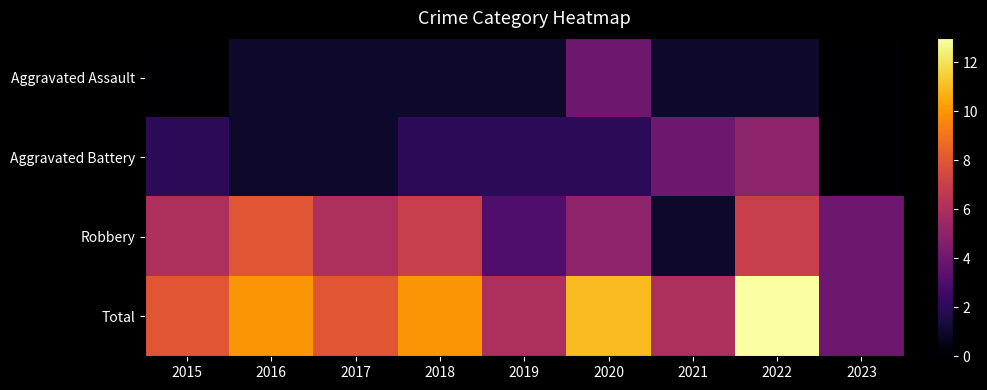

What is the total value across all series at 2015?

16